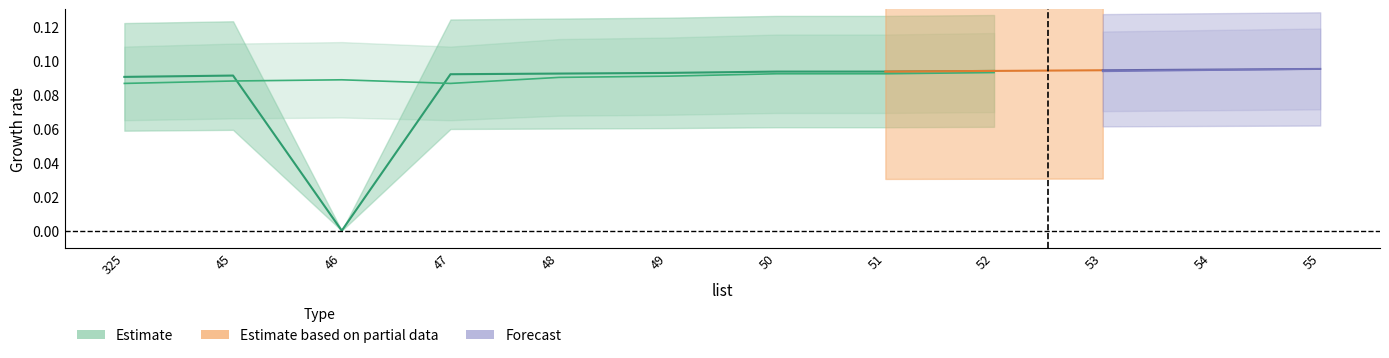

At which label is age closest to 0?

46